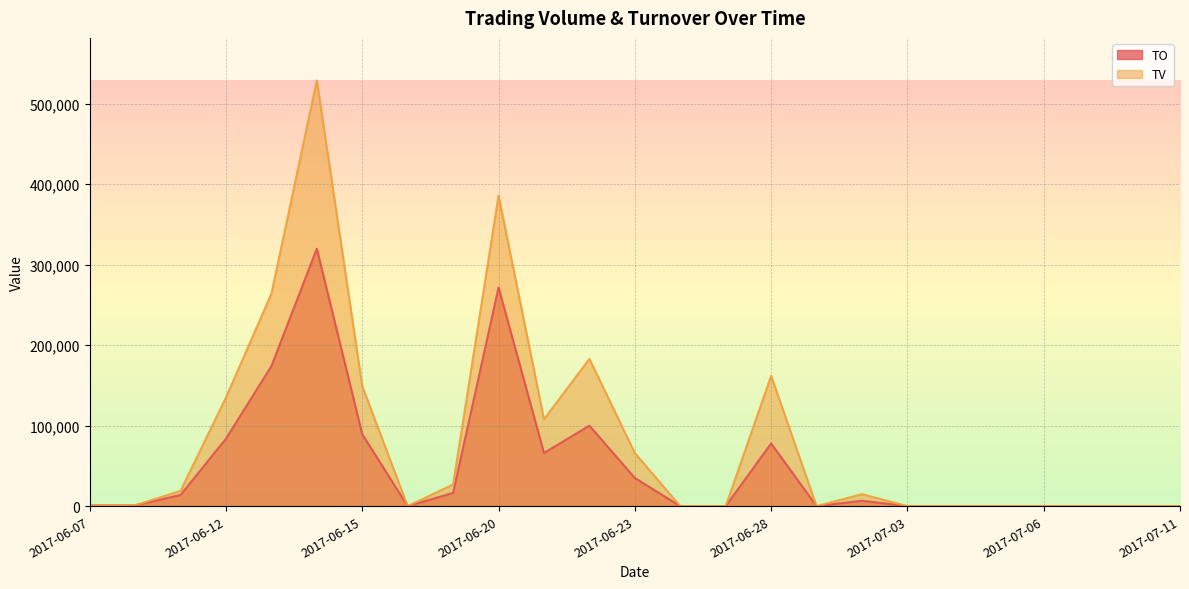

Reading right to left, list all the values displayed in this chart.

TO: 0	0	0	0	0	0	0	6750	0	77910	0	0	34980	99990	66110	271760	16470	0	89400	319900	173920	83800	13870	1000	970
TV: 0	0	0	0	0	0	0	15000	0	162000	0	0	66000	183000	108000	386000	27000	0	149000	529000	264000	135000	19000	1000	1000